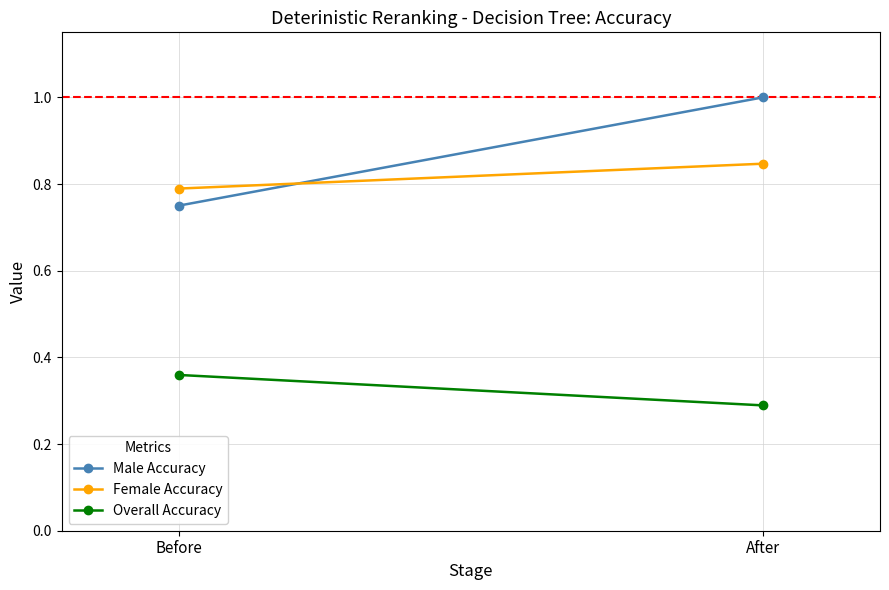

At which category does the chart reach its minimum across all series?

After